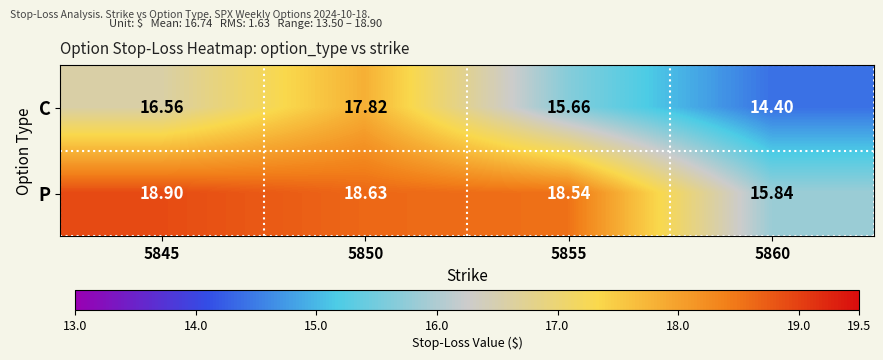

Which series has the widest spread of values?

C